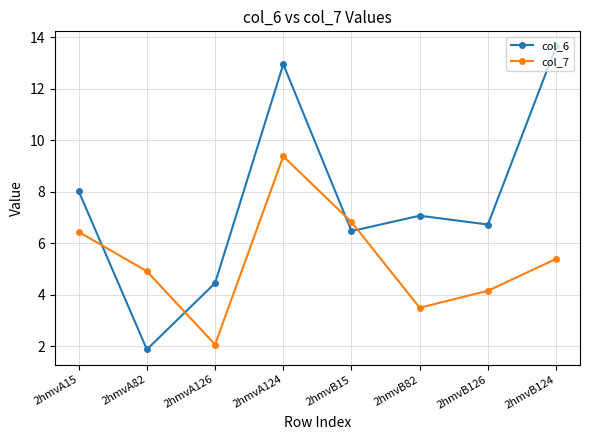

What is the total value across all series at 2hmvB15?

13.3